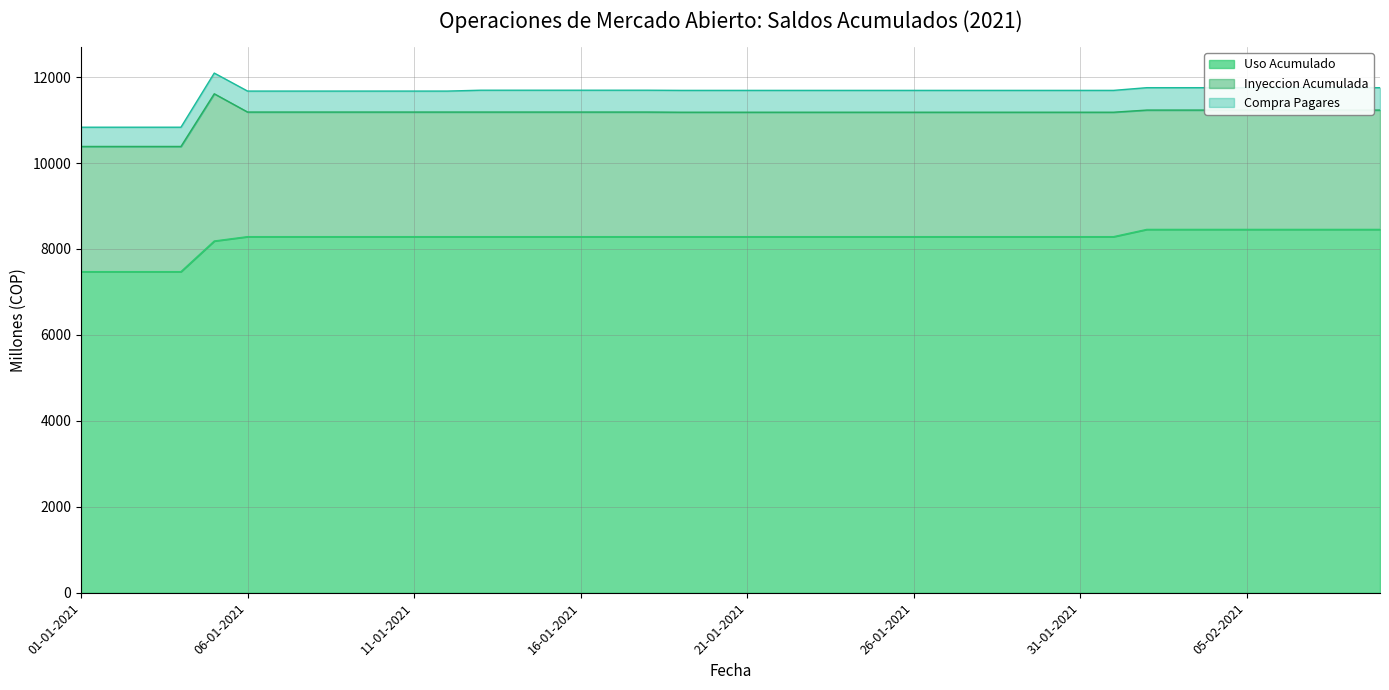

How many data points in Uso Acumulado are above 8286?

8